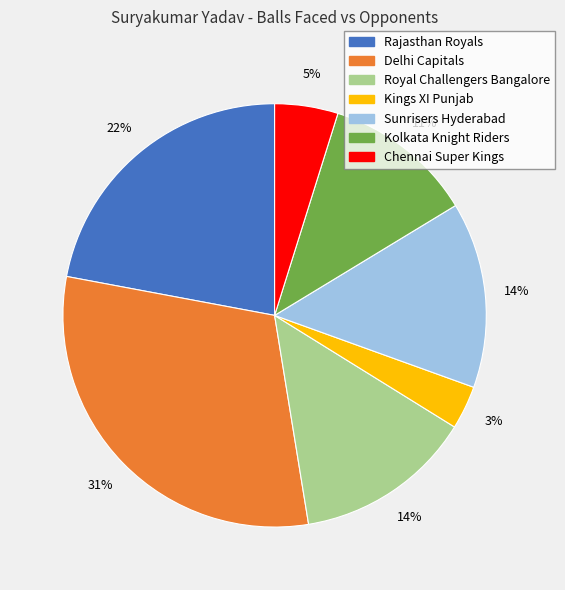

Which slice is the smallest?

Kings XI Punjab